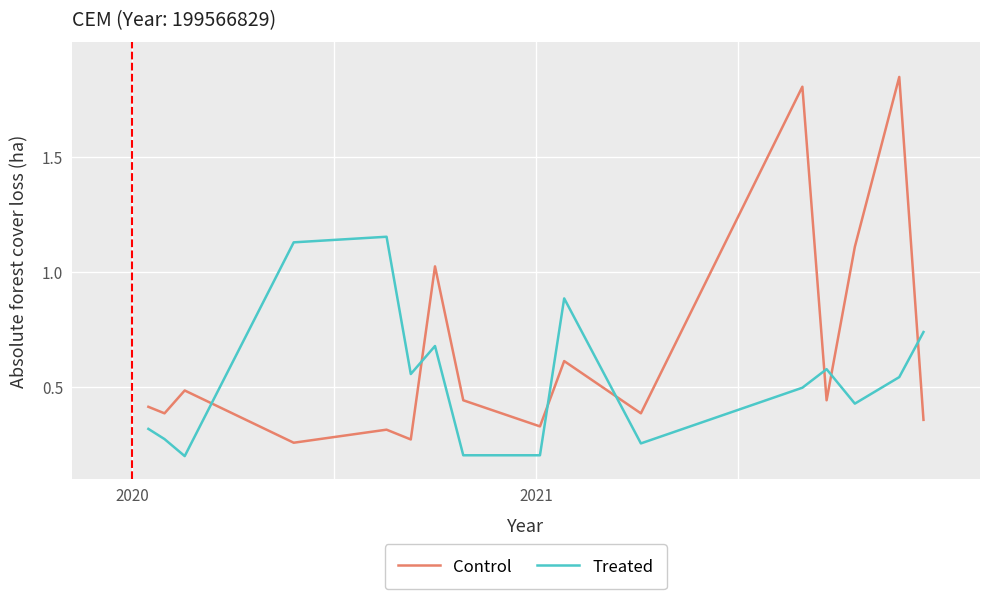

After their last crossing, which series has the higher values: Treated or Control?

Treated